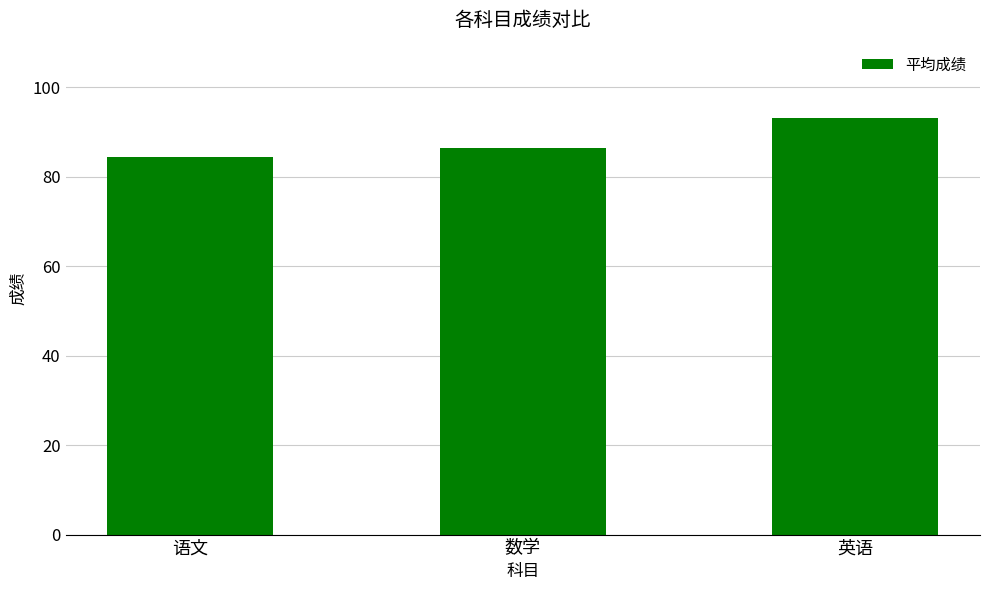

What is the average value?

88.1